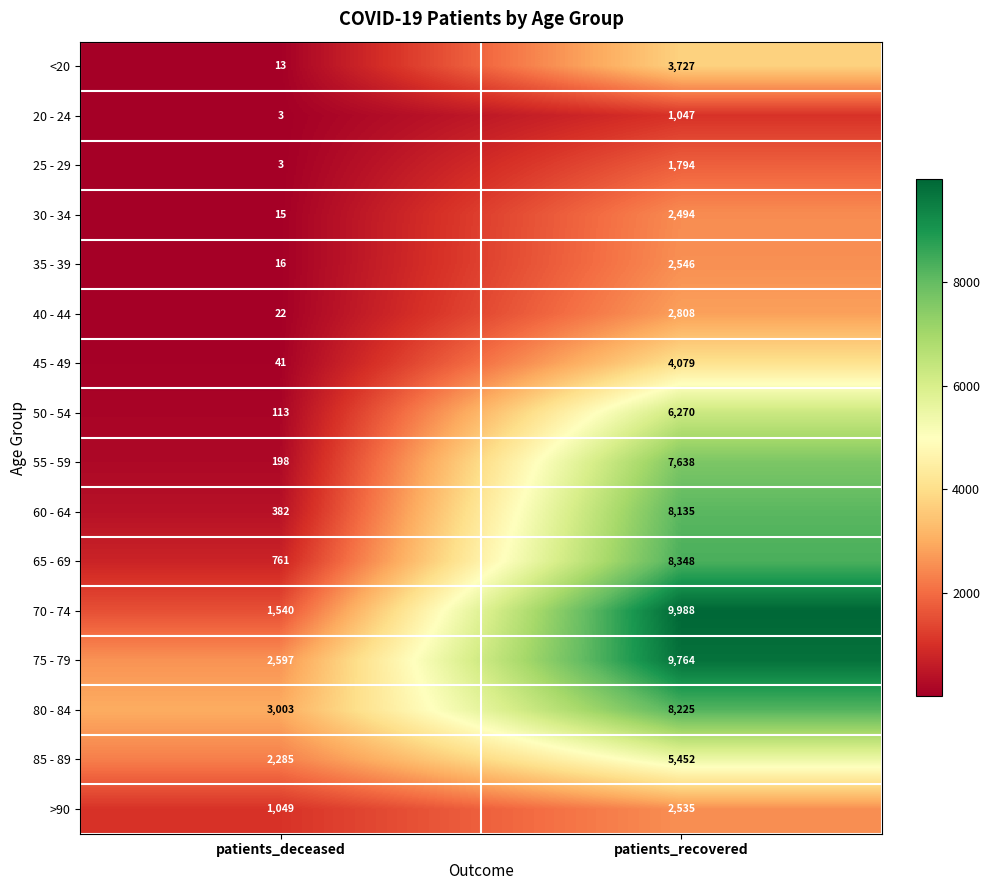

What is the difference between the maximum and minimum values in the 25 - 29 series?

1791